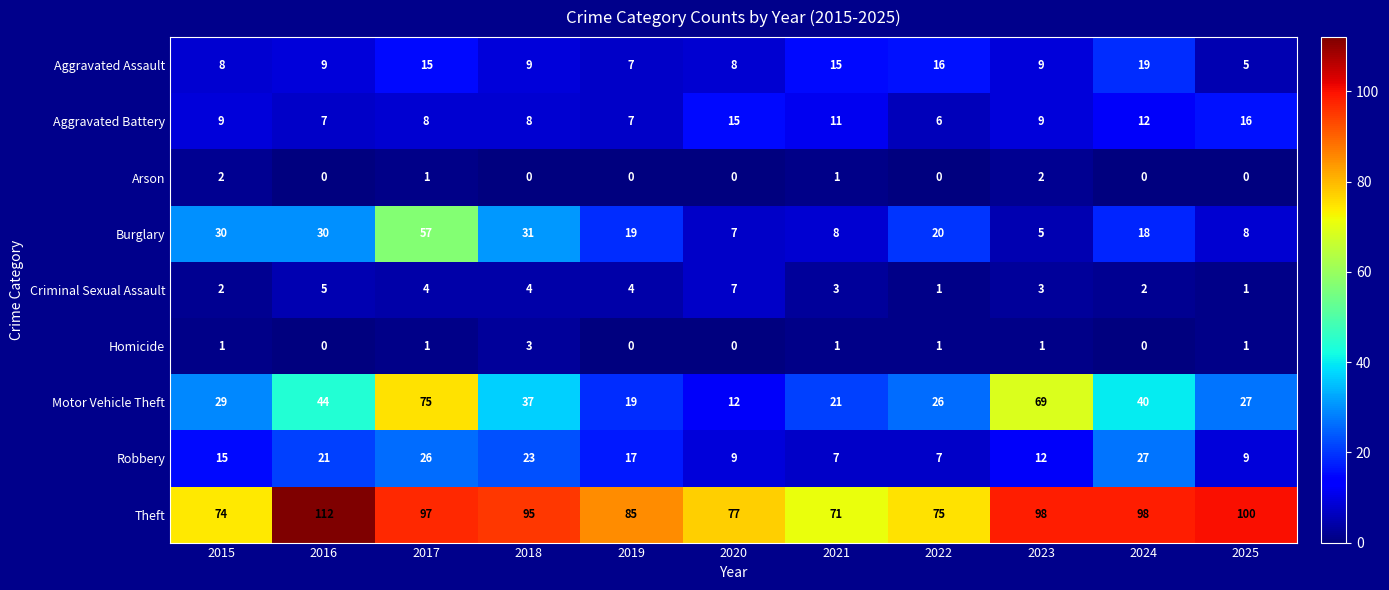

Which series has the largest range (max minus min)?

Motor Vehicle Theft